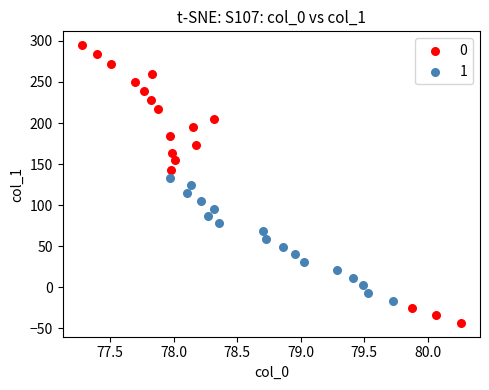

Which series reaches the maximum Y coordinate?

0